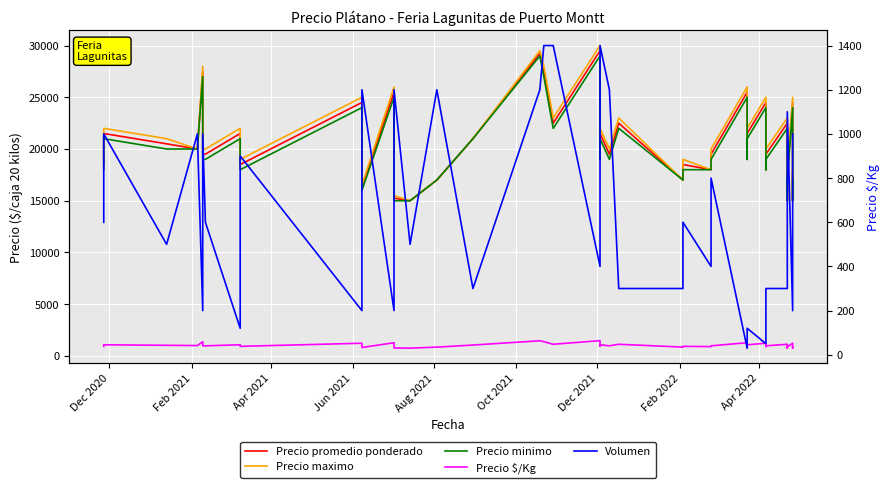

Reading left to right, list all the values displayed in this chart.

Precio promedio ponderado: 18500	21500	20500	20000	27500	19500	19500	21500	18500	24500	16250	25500	15250	15000	17000	21000	29250	27500	22500	29500	19000	21500	19500	22500	17000	18500	18000	19500	25500	19000	21500	24500	18000	19500	22500	15000	17500	24500	15000	17500
Precio maximo: 19000	22000	21000	20000	28000	20000	20000	22000	19000	25000	16500	26000	15500	15000	17000	21000	29500	28000	23000	30000	19000	22000	20000	23000	17000	19000	18000	20000	26000	19000	22000	25000	18000	20000	23000	15000	18000	25000	15000	18000
Precio minimo: 18000	21000	20000	20000	27000	19000	19000	21000	18000	24000	16000	25000	15000	15000	17000	21000	29000	27000	22000	29000	19000	21000	19000	22000	17000	18000	18000	19000	25000	19000	21000	24000	18000	19000	22000	15000	17000	24000	15000	17000
Precio $/Kg: 925	1075	1025	1000	1375	975	975	1075	925	1225	812	1275	762	750	850	1050	1462	1375	1125	1475	950	1075	975	1125	850	925	900	975	1275	950	1075	1225	900	975	1125	750	875	1225	750	875
Volumen: 600	1000	500	1000	200	1000	600	120	900	200	1200	200	1200	500	1200	300	1200	1400	1400	400	550	1400	1200	300	300	600	400	800	30	60	120	50	100	300	300	500	1100	200	550	1000